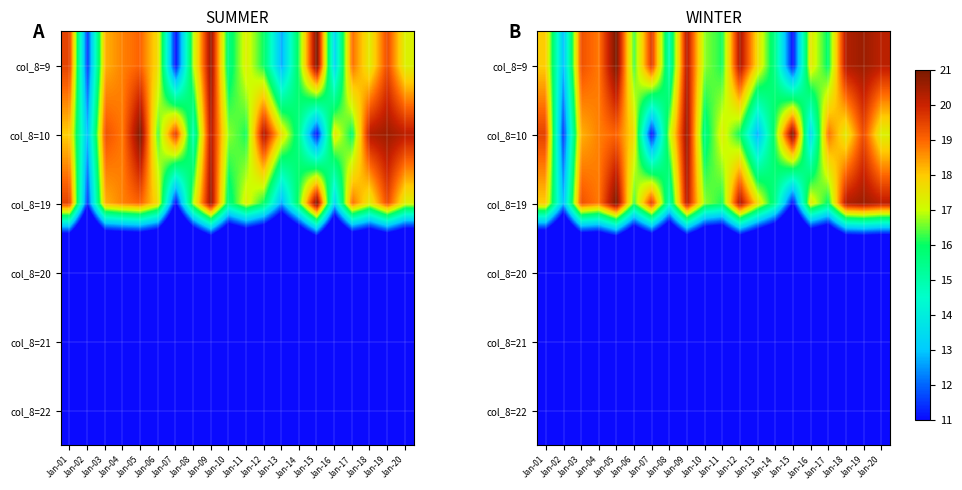

Which label corresponds to the largest value in the chart?

Jan-05